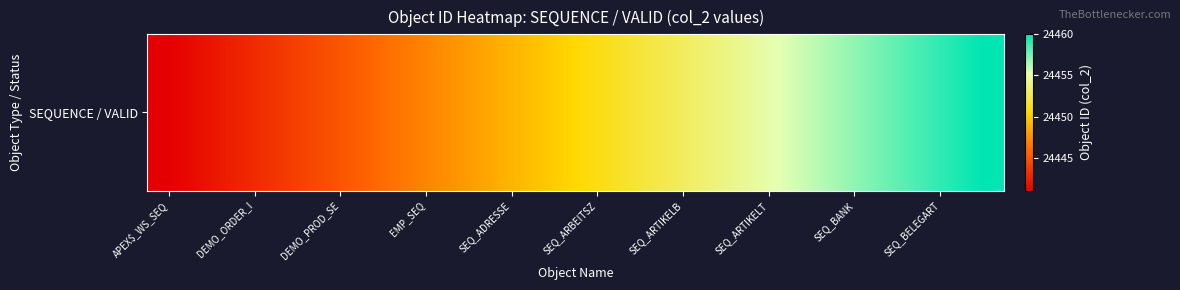

Reading left to right, list all the values displayed in this chart.

24441	24442	24443	24444	24445	24446	24447	24448	24449	24450	24451	24452	24453	24454	24455	24456	24457	24458	24459	24460